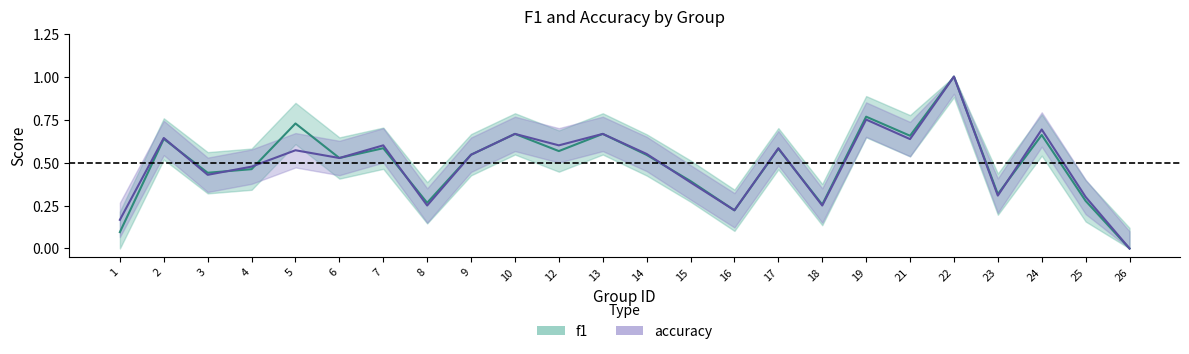

Reading left to right, list all the values displayed in this chart.

f1: 1=0.1	2=0.6	3=0.4	4=0.5	5=0.7	6=0.5	7=0.6	8=0.3	9=0.5	10=0.7	12=0.6	13=0.7	14=0.5	15=0.4	16=0.2	17=0.6	18=0.3	19=0.8	21=0.7	22=1.0	23=0.3	24=0.7	25=0.3	26=0.0
accuracy: 1=0.2	2=0.6	3=0.4	4=0.5	5=0.6	6=0.5	7=0.6	8=0.2	9=0.5	10=0.7	12=0.6	13=0.7	14=0.6	15=0.4	16=0.2	17=0.6	18=0.2	19=0.8	21=0.6	22=1.0	23=0.3	24=0.7	25=0.3	26=0.0